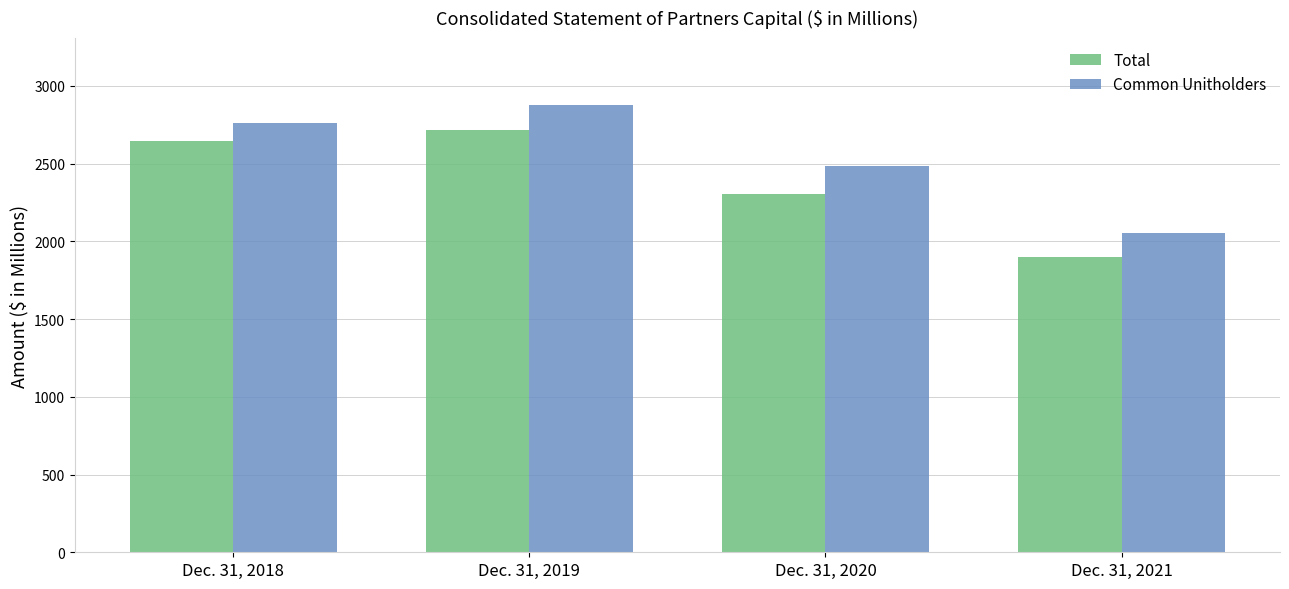

Rank the series by their average value, from highest to lowest.

Common Unitholders, Total